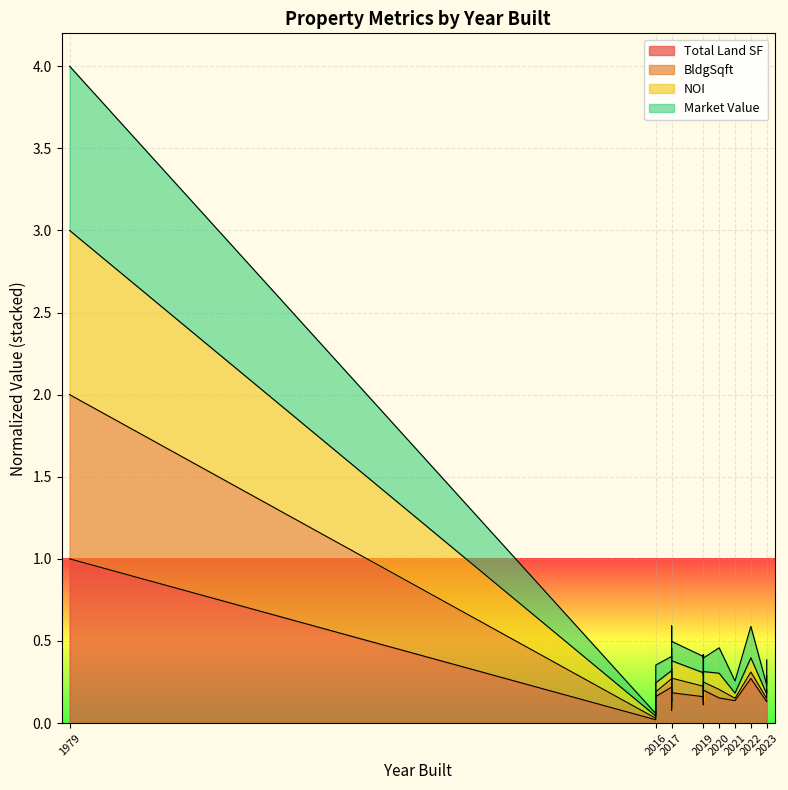

At which category is the sum across all series the highest?

1979